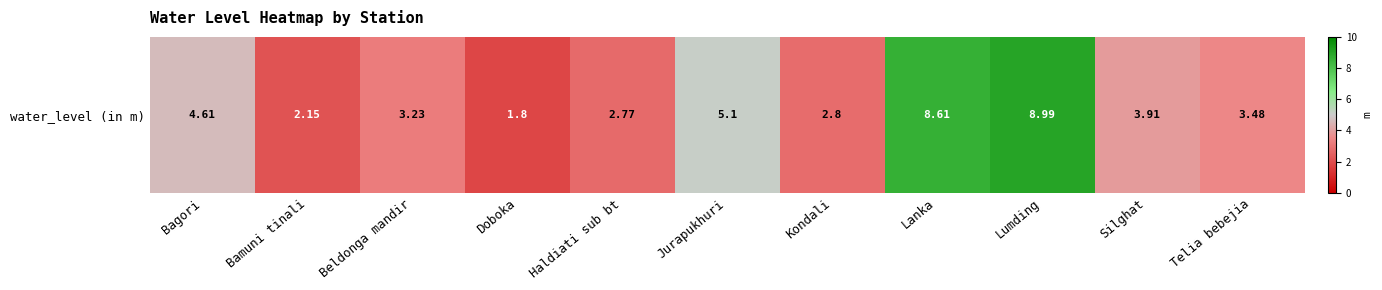

Rank the categories by value from lowest to highest.

Doboka, Bamuni tinali, Haldiati sub bt, Kondali, Beldonga mandir, Telia bebejia, Silghat, Bagori, Jurapukhuri, Lanka, Lumding